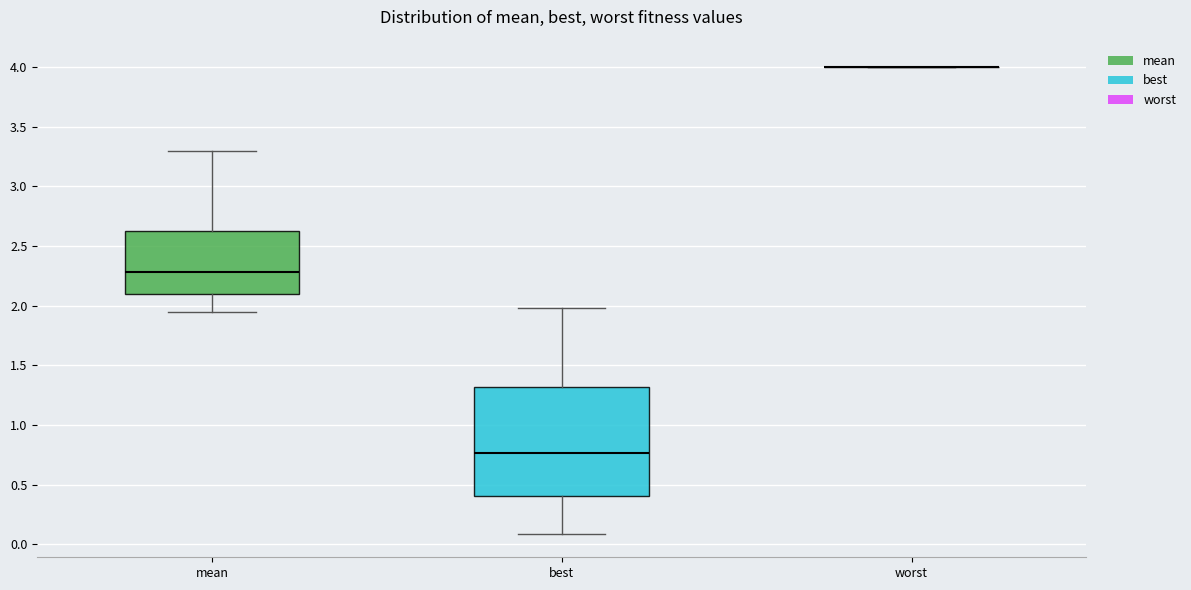

Where does the median line of the box for mean sit on the y-axis? The values are not printed on the chart, so give them approximately, as read against the axis.

2.30